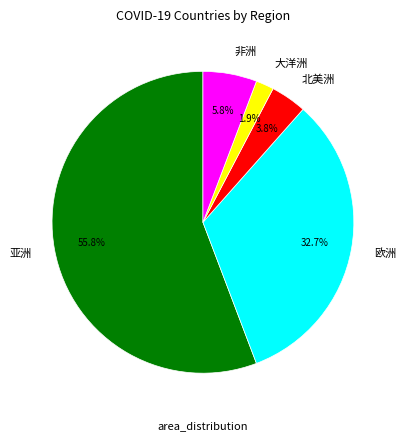

Which category accounts for the majority?

亚洲